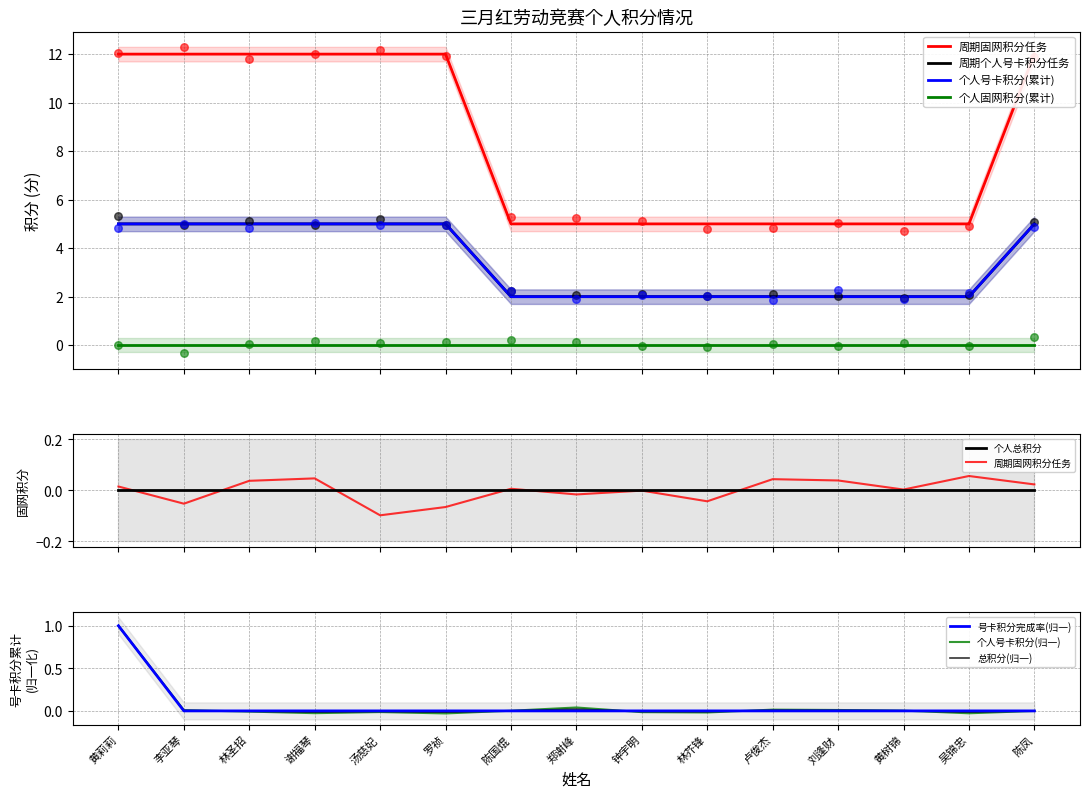

Which series has the largest total across all categories?

周期固网积分任务